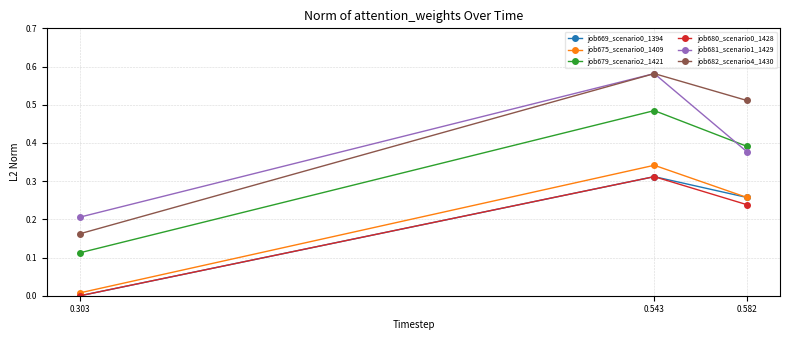

What is the sum of the job675_scenario0_1409 values at 0.303 and 0.543?

0.3